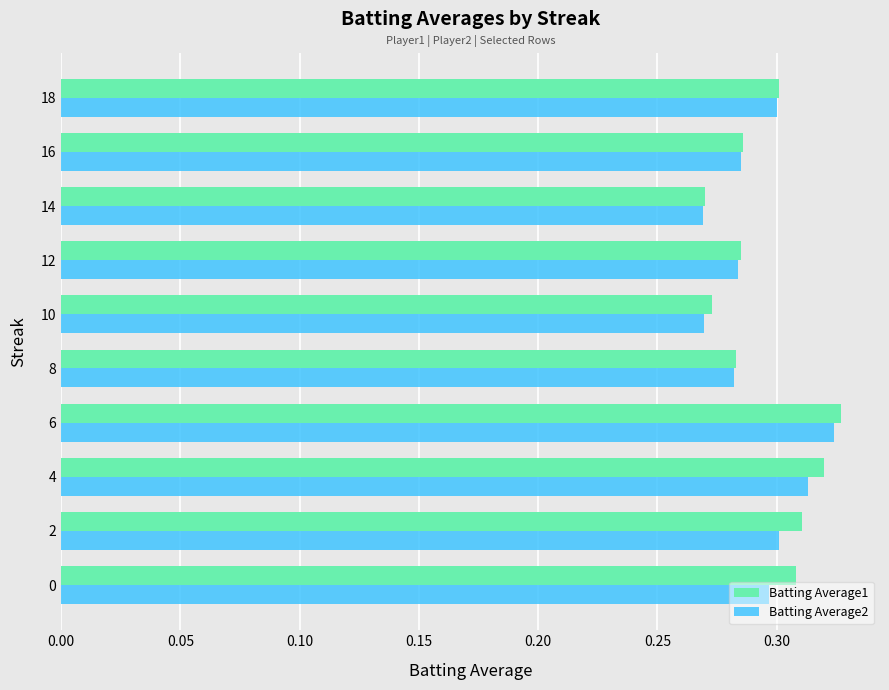

At how many categories does at least one series exceed 0?

10